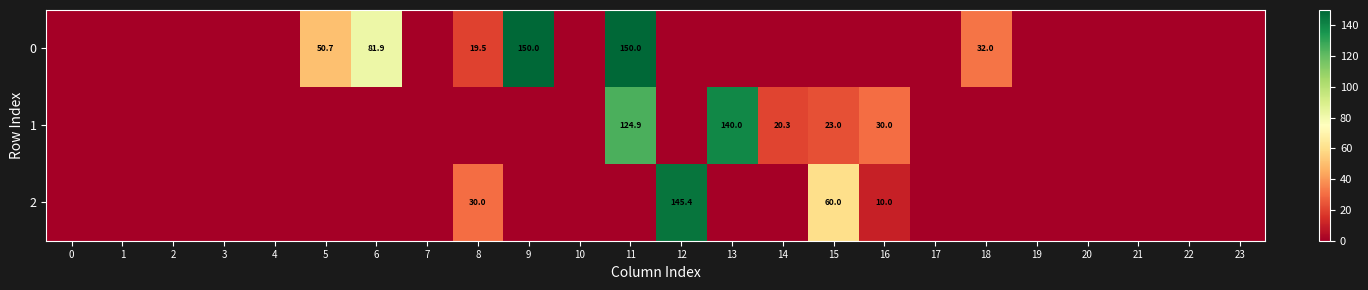

The value of 2 at 15 is 103.8. True or false?

False